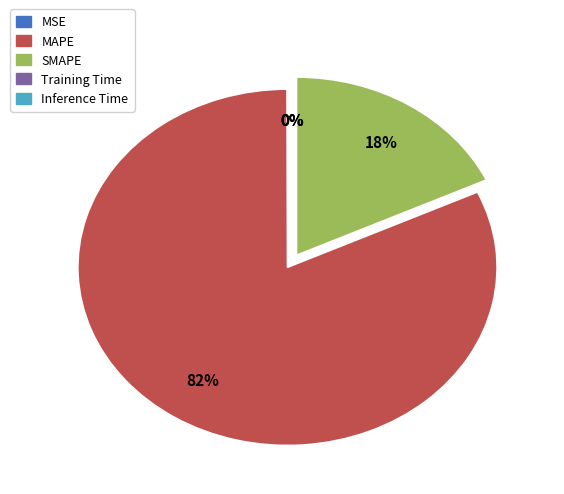

What is the majority slice?

MAPE